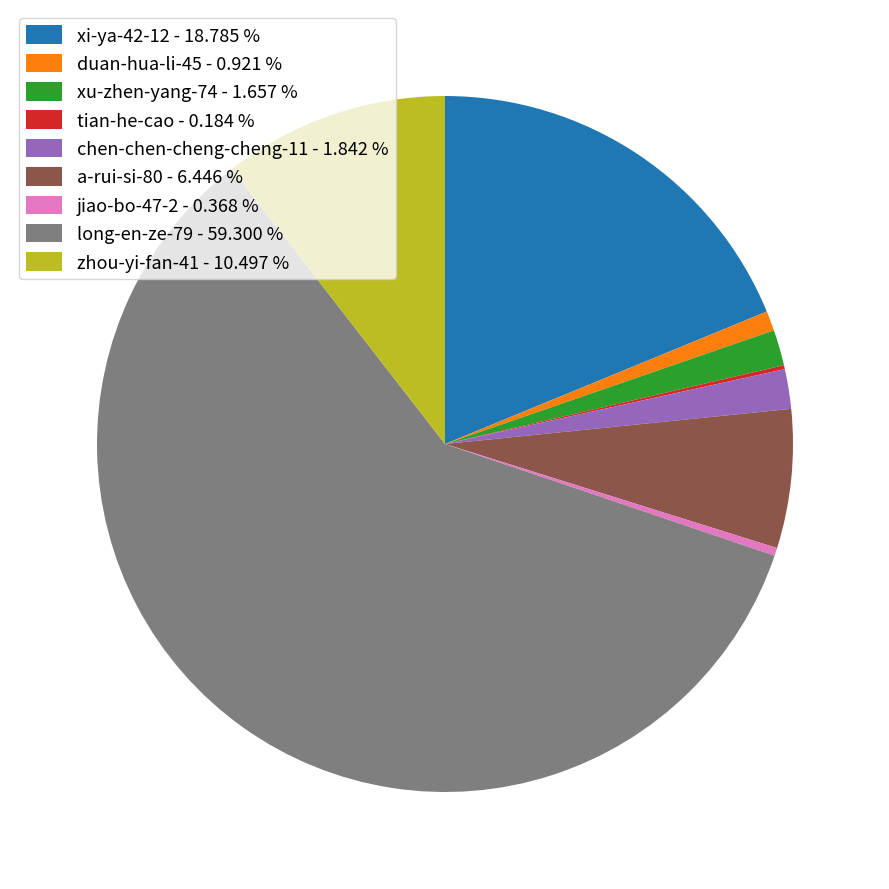

Is duan-hua-li-45 the majority of the pie?

No